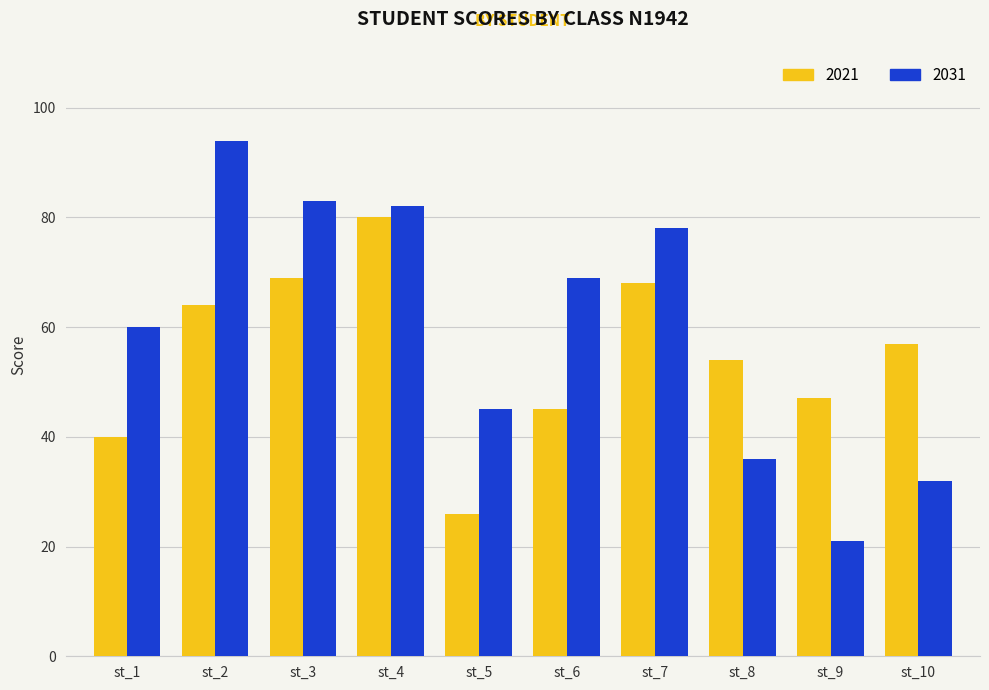

What is the total value across all series at st_2?

158